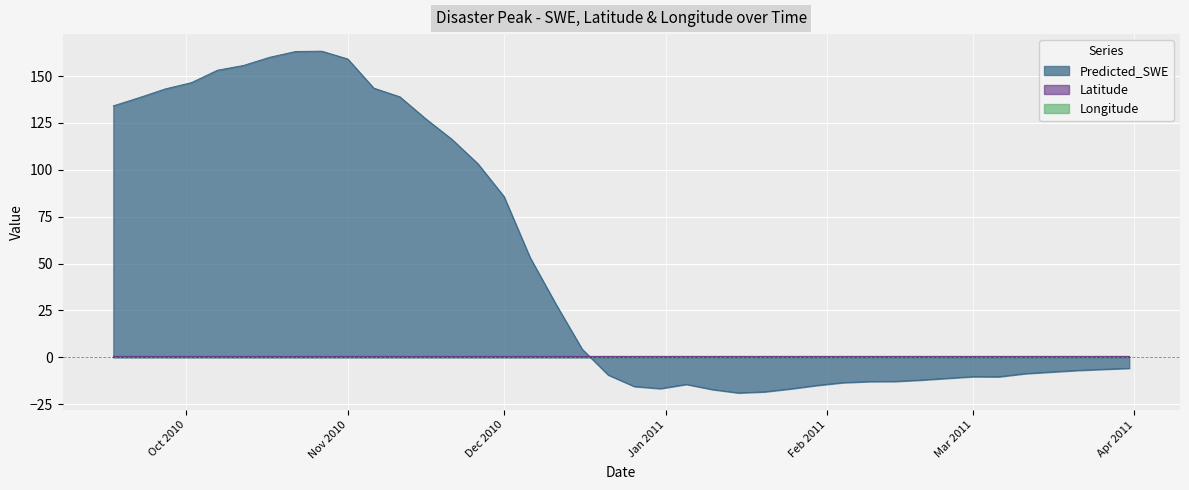

What is the sum of the Latitude values at 2010-12-06 and 2011-03-16?

1.1